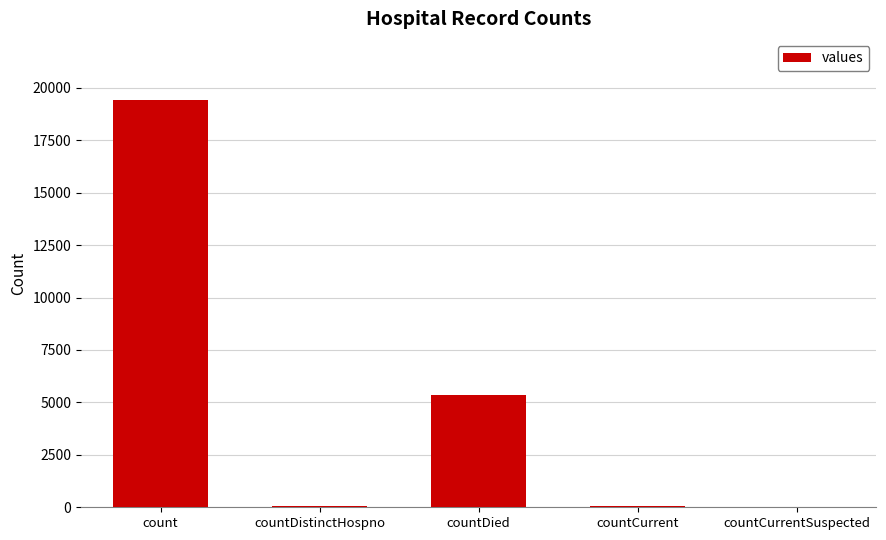

True or false: the data shows 32676 at count.

False